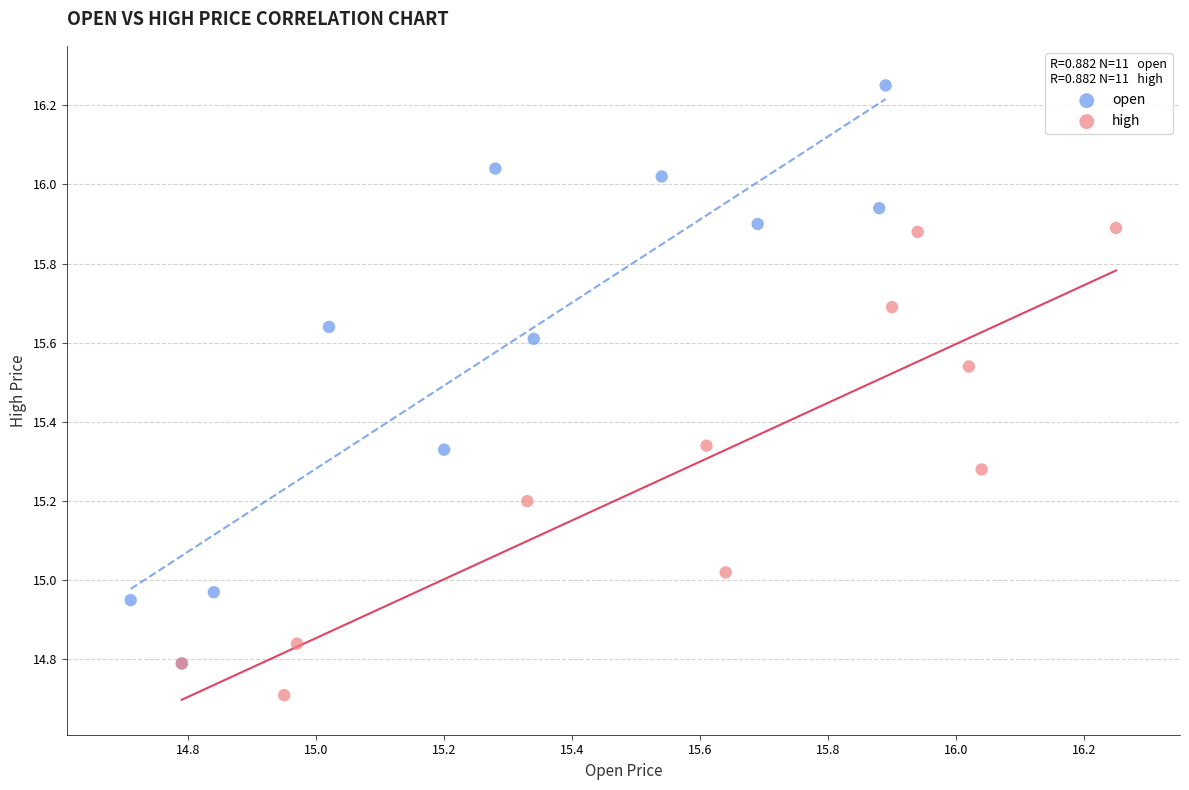

Which series contains the lowest Y value?

high